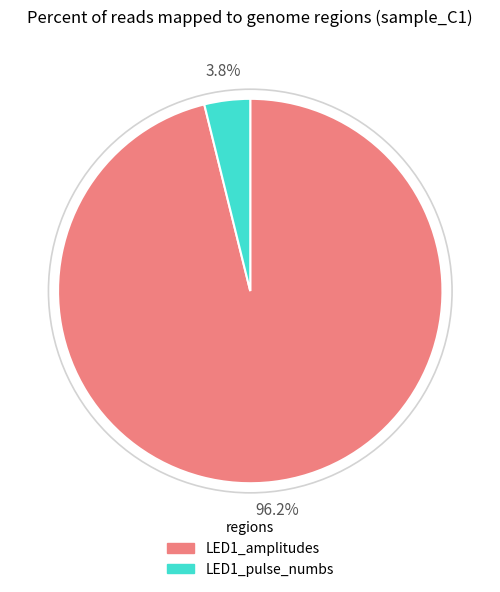

Is there a majority slice in this chart?

Yes